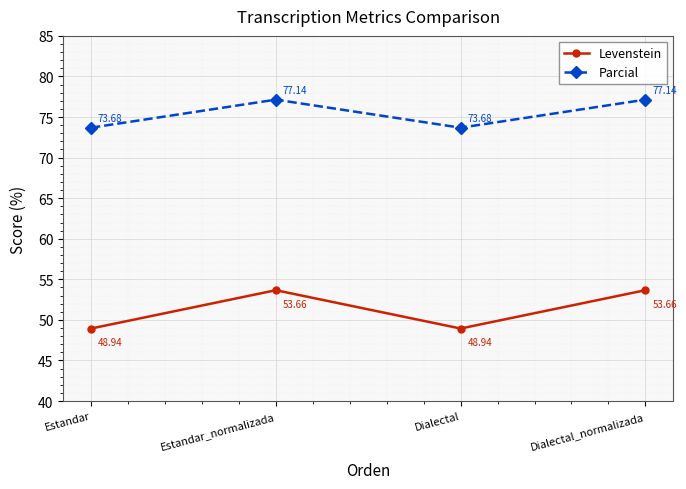

The Parcial series shows 77.1 at Estandar_normalizada. True or false?

True